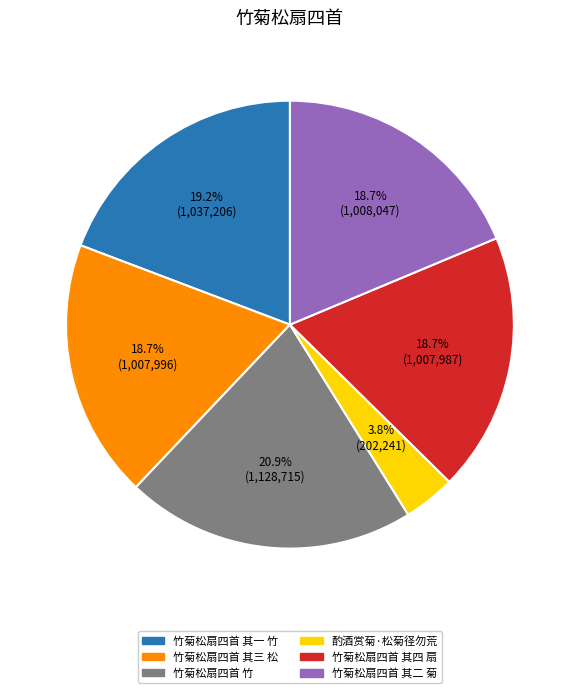

Is the sum of 竹菊松扇四首 其四 扇 and 酌酒赏菊·松菊径勿荒 greater than half?

No